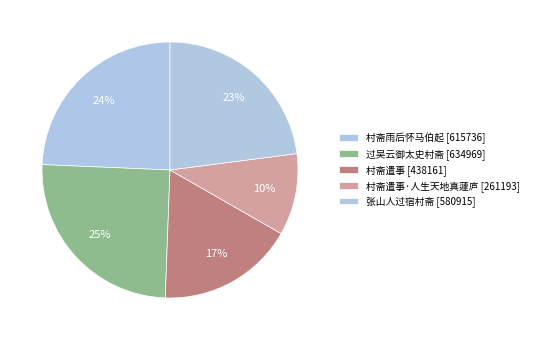

Is there any slice that represents more than half of the pie?

No